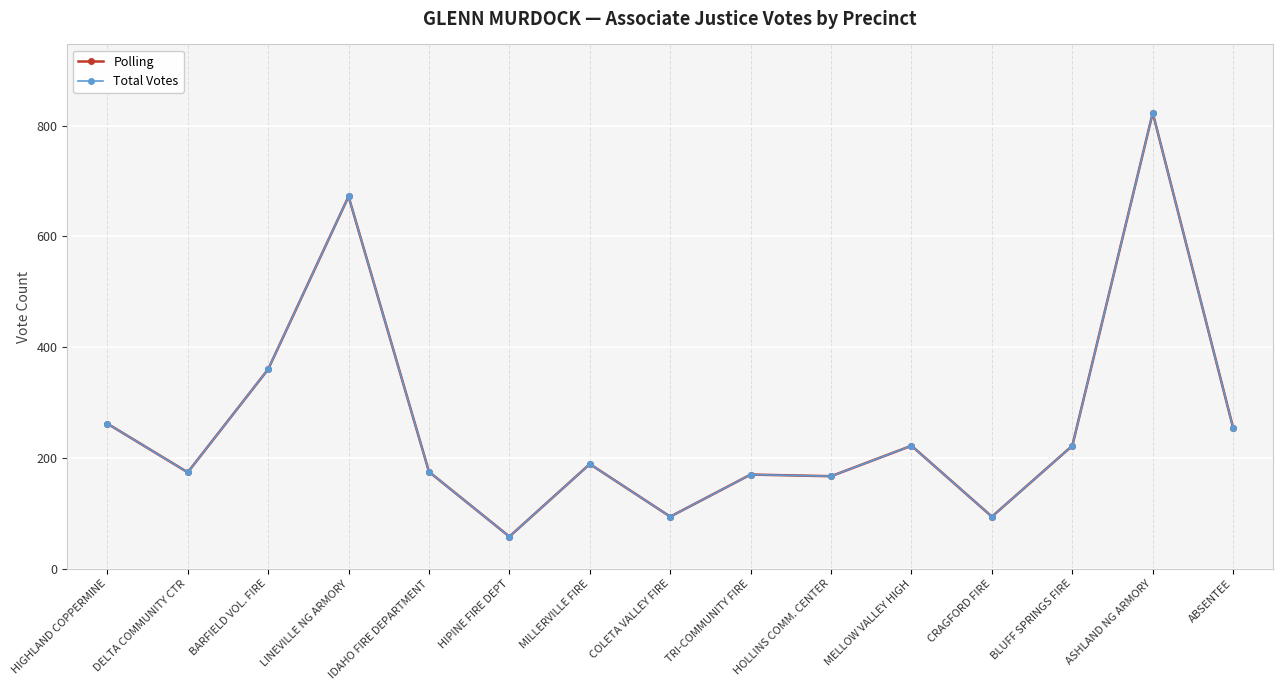

Does the chart have visible grid lines?

Yes